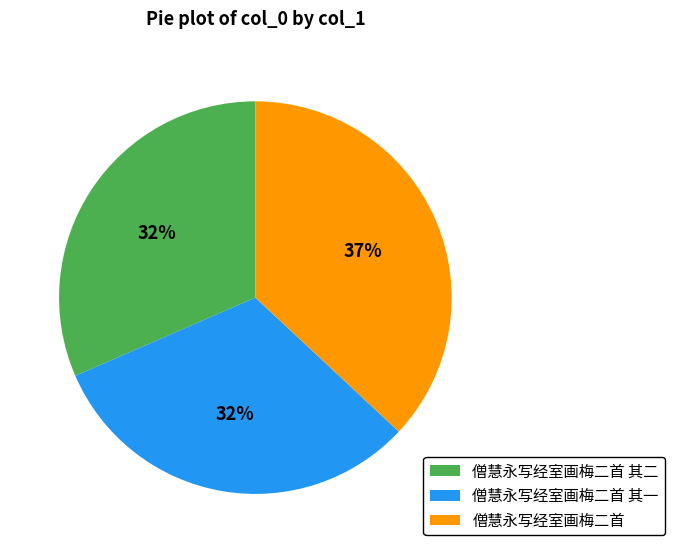

Is there any slice that represents more than half of the pie?

No